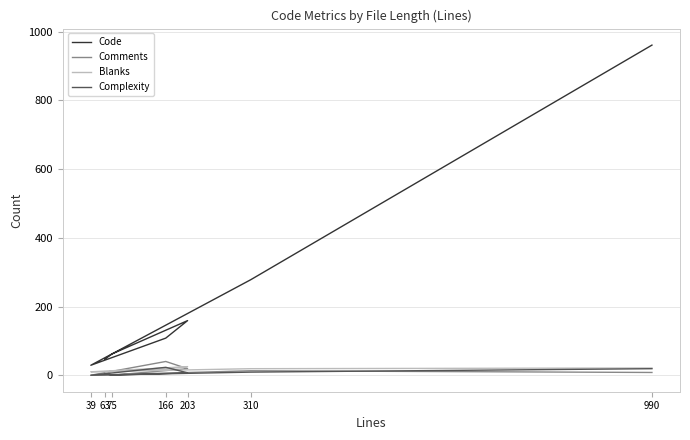

What position from the right is 990?

1